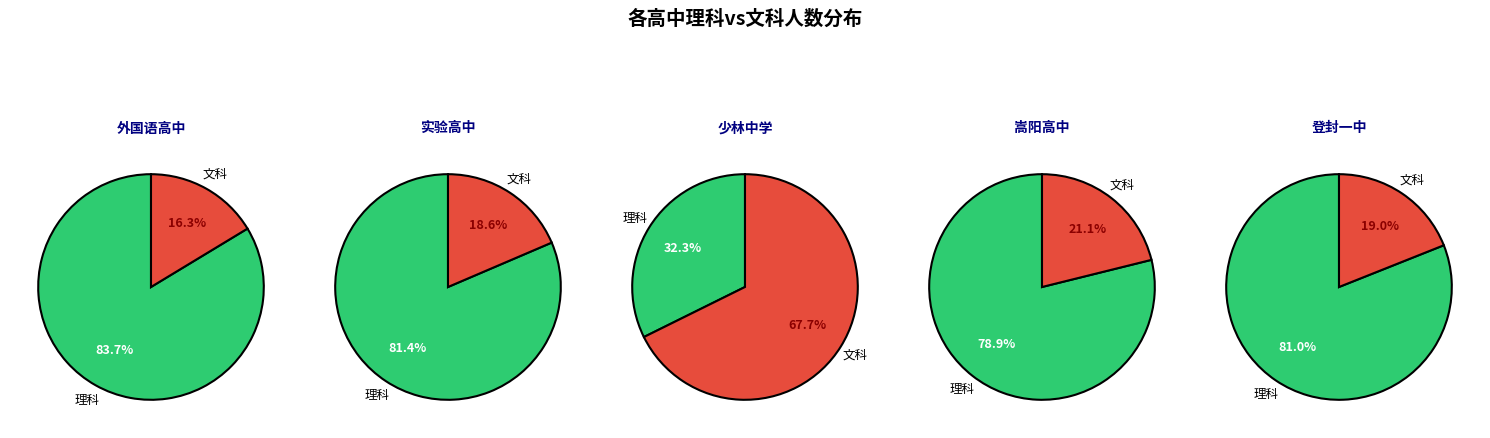

Rank the series at 登封一中 from lowest to highest value.

文科人数, 理科人数